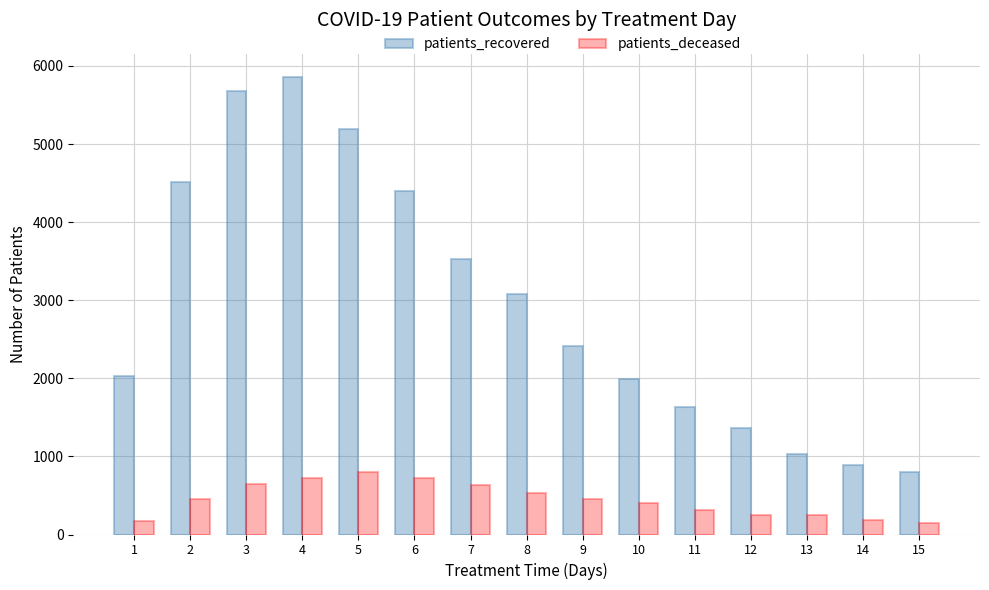

Where does the patients_recovered series first go above 2415?

2